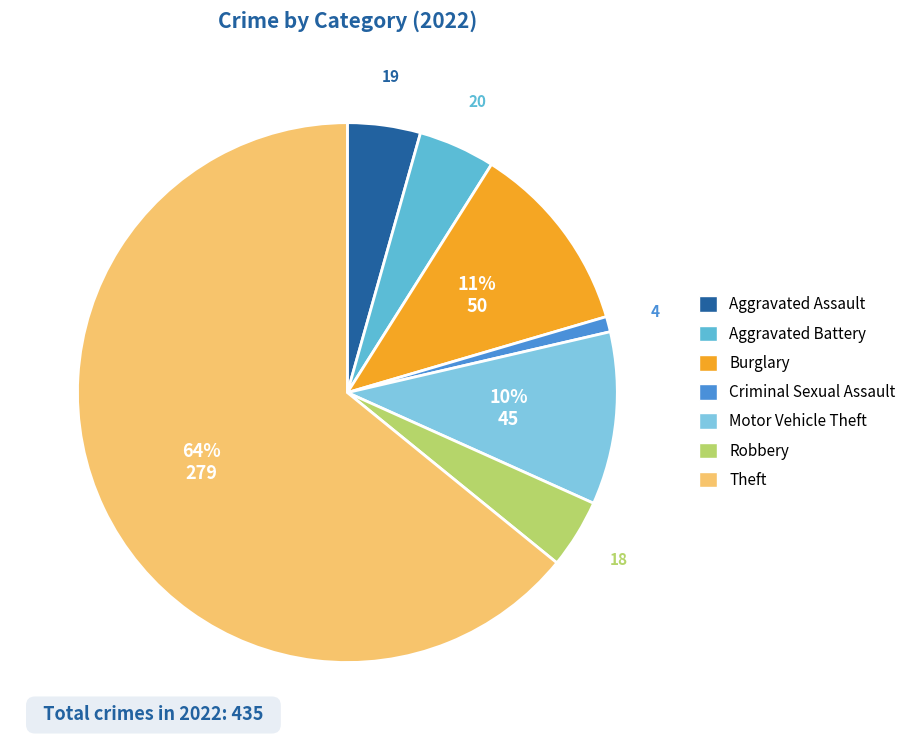

Which slice is the largest?

Theft